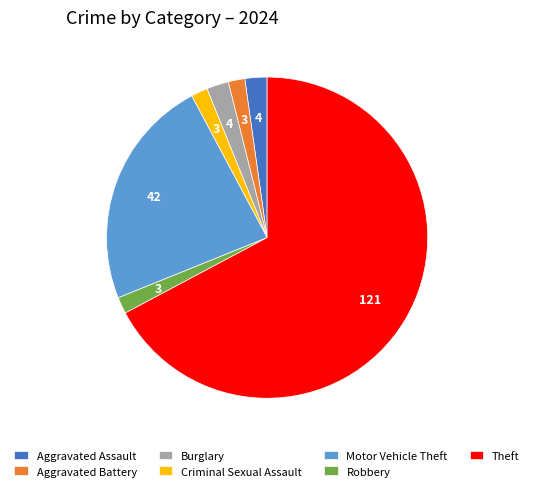

Which slice is the largest?

Theft